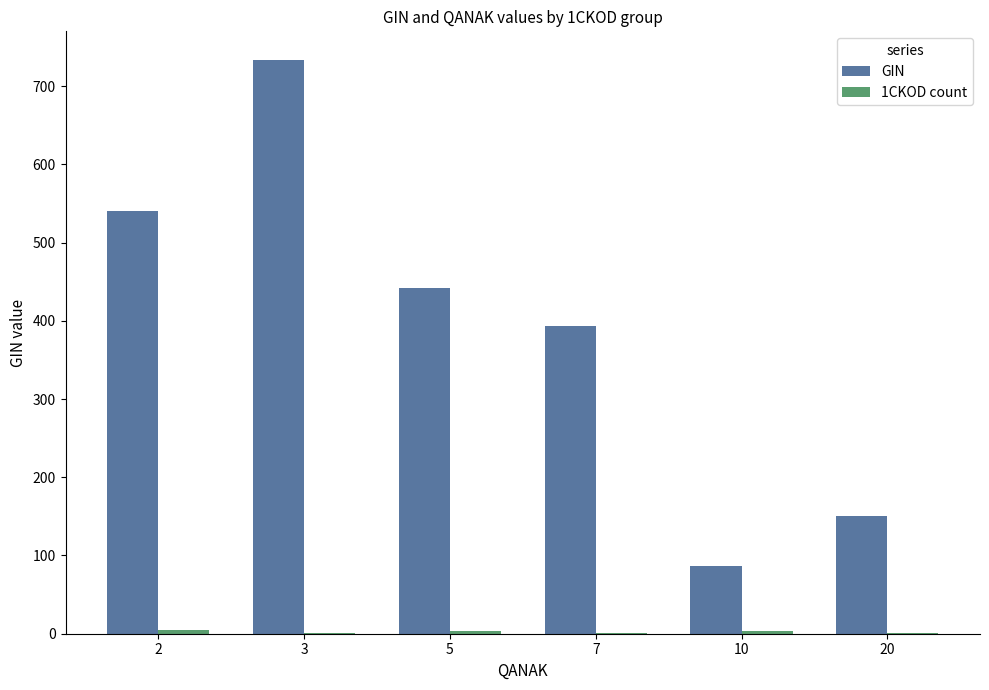

Which series has the widest spread of values?

GIN